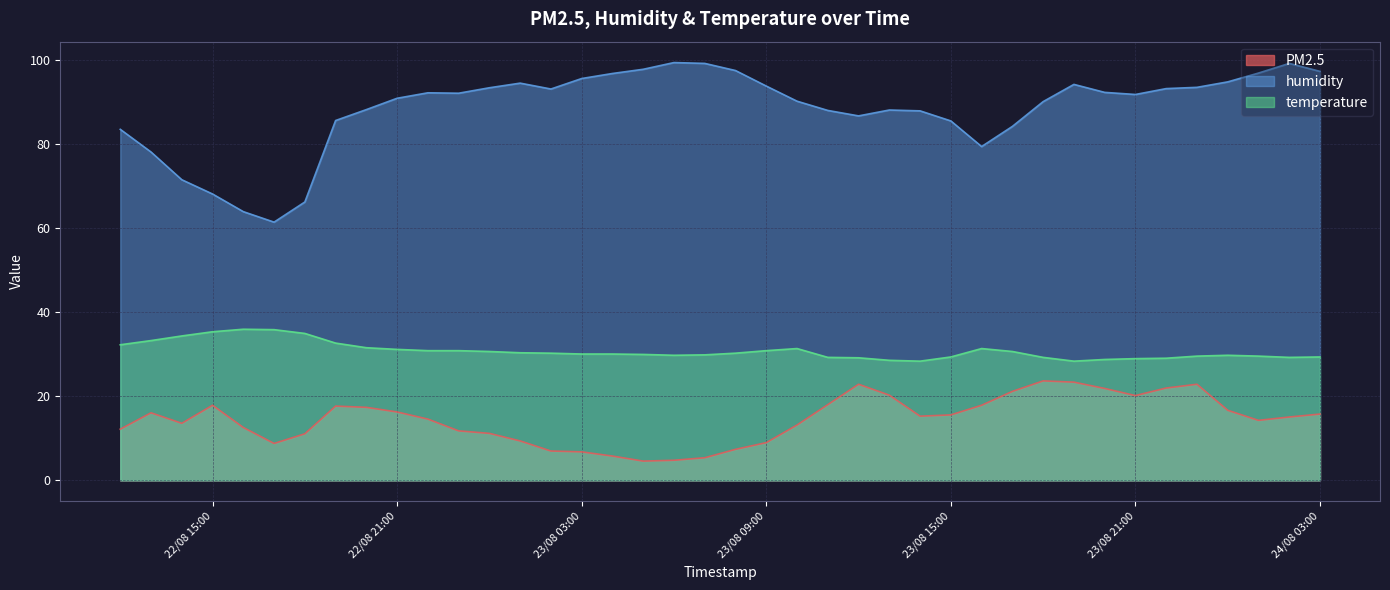

At which label is PM2.5 closest to 14?

24/08/2021 01:00